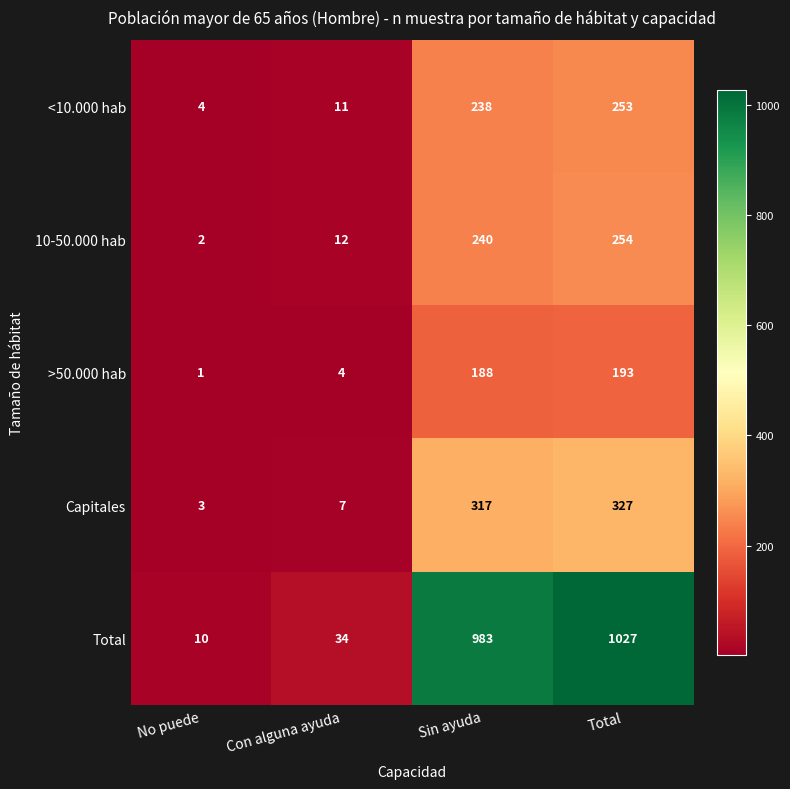

What is the spread (max minus min) of values at Con alguna ayuda?

30